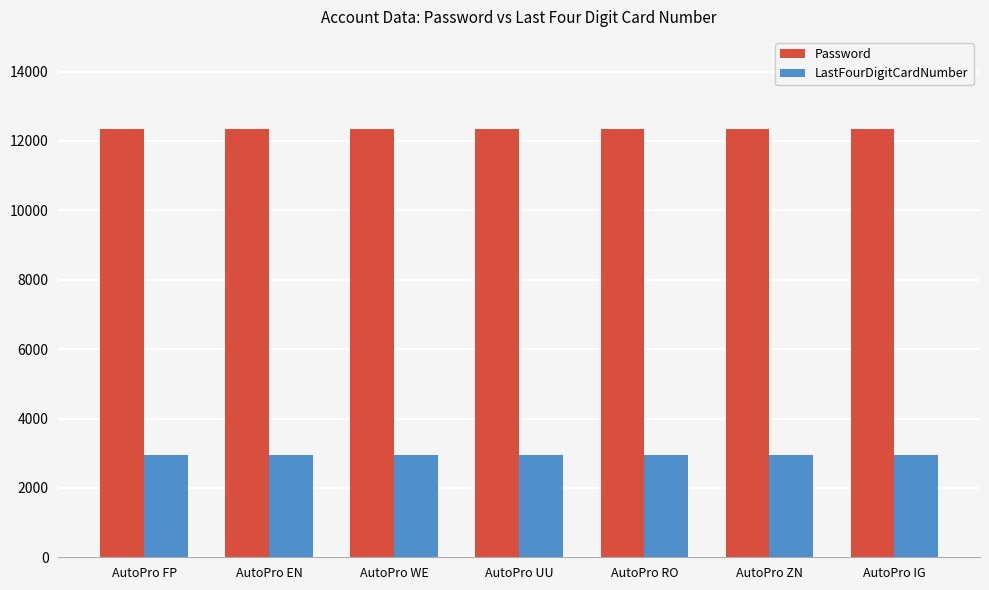

What value does the Password series have at AutoPro IG?

12345